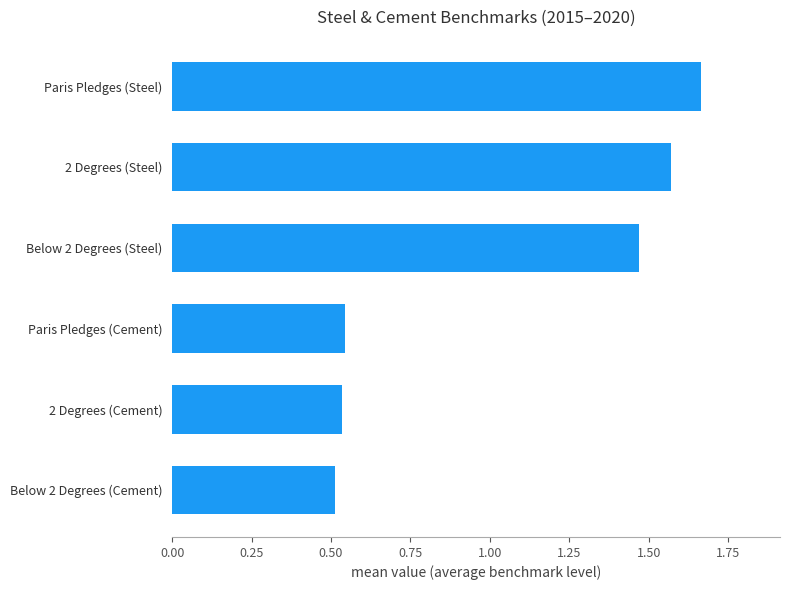

At which category does the chart reach its peak across all series?

Paris Pledges (Steel)